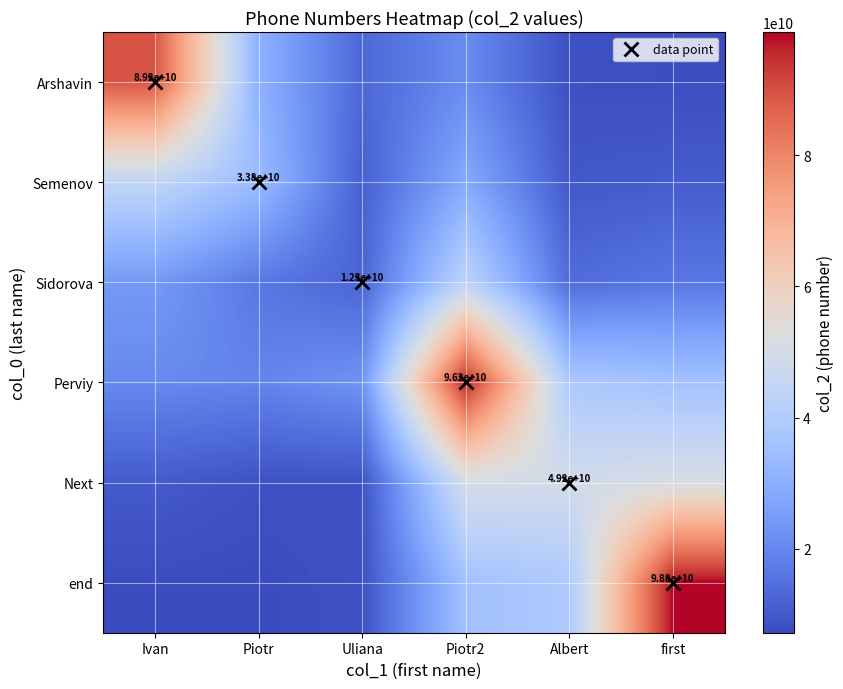

What is the spread (max minus min) of values at Ivan?

81660548867.7